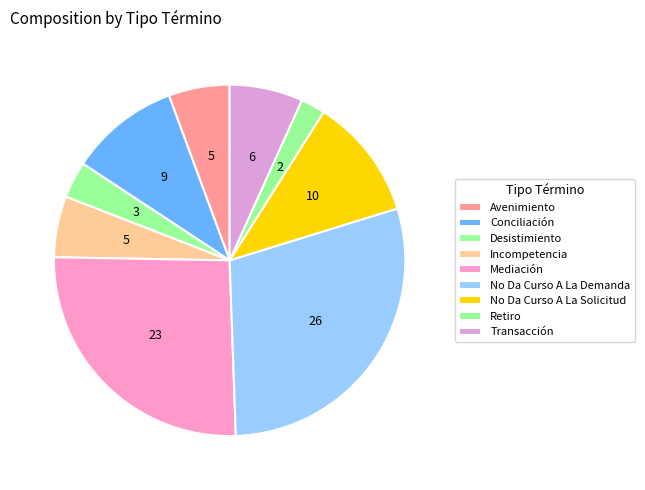

What is the smallest slice in the pie chart?

Retiro